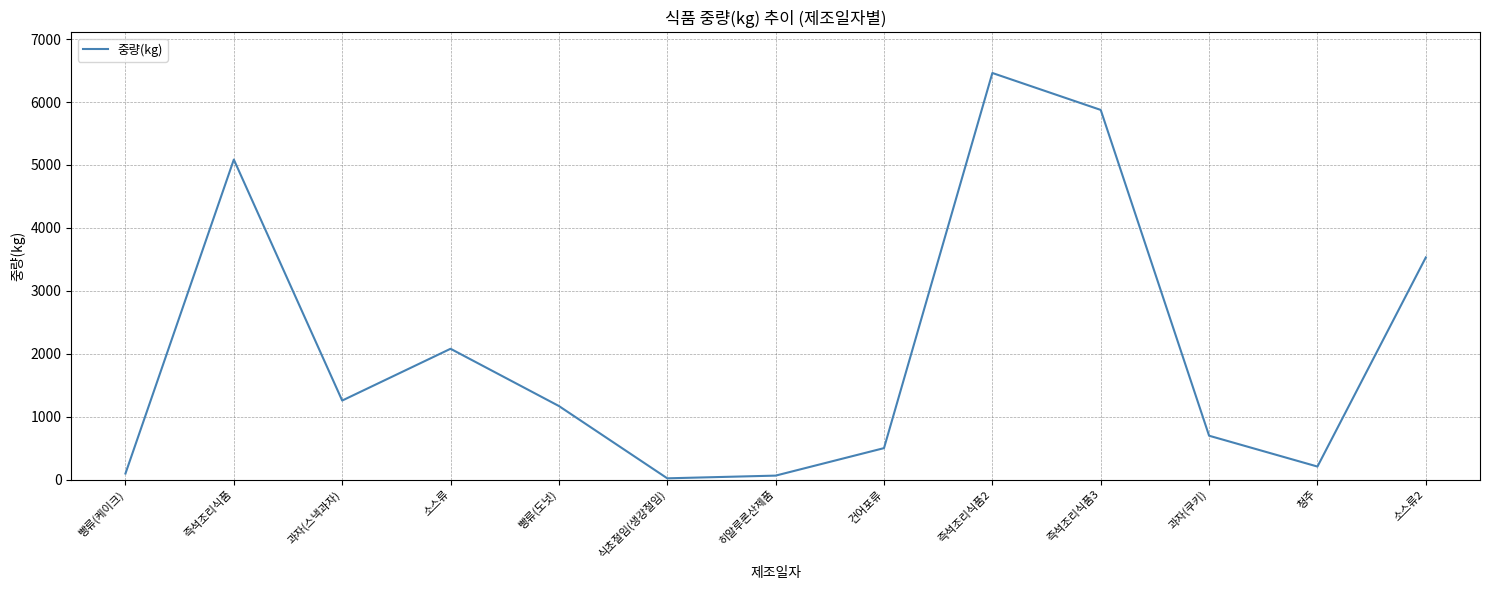

Where is the data nearest to the value 3241?

소스류2